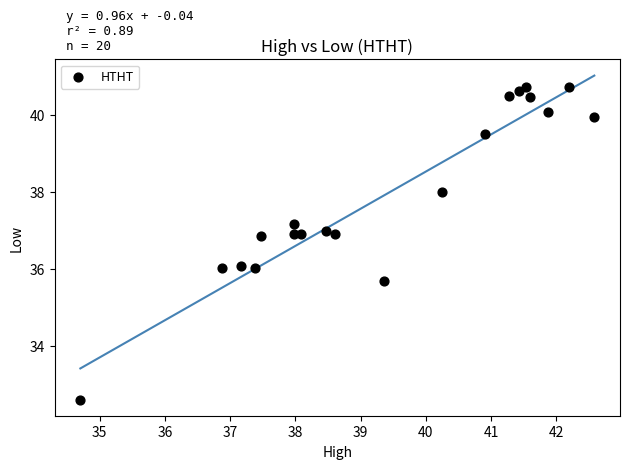

What is the range of X values (max minus min)?

7.9